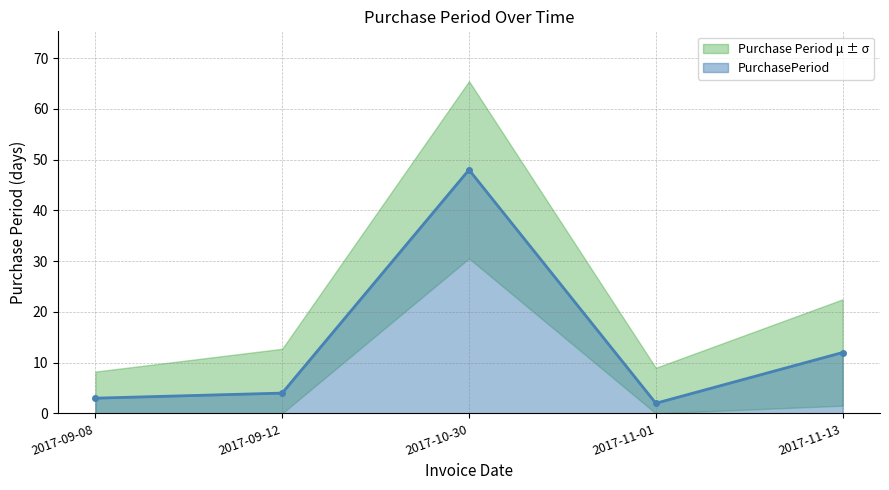

Count the number of categories in the chart.

5